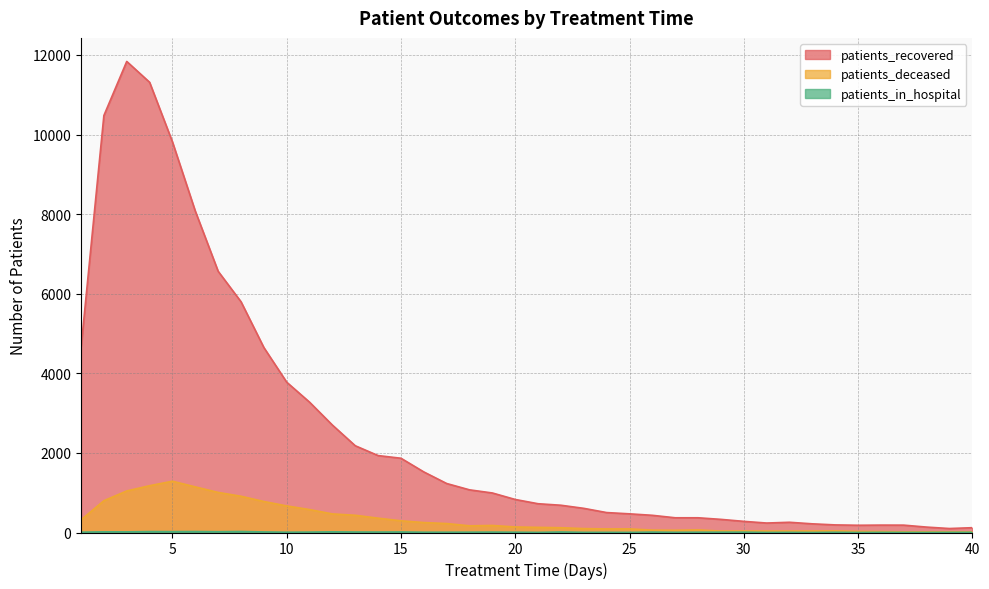

Does the chart have visible grid lines?

Yes